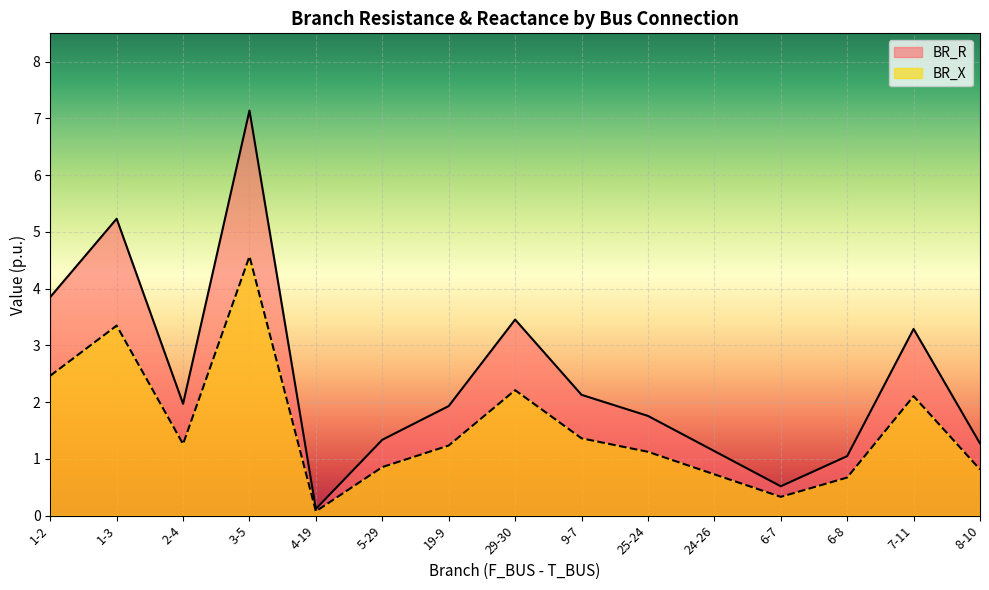

Reading left to right, transcribe all the data shown in this chart.

BR_R: 3.9	5.2	2.0	7.1	0.1	1.3	1.9	3.5	2.1	1.8	1.1	0.5	1.0	3.3	1.3
BR_X: 2.5	3.3	1.3	4.6	0.1	0.9	1.2	2.2	1.4	1.1	0.7	0.3	0.7	2.1	0.8